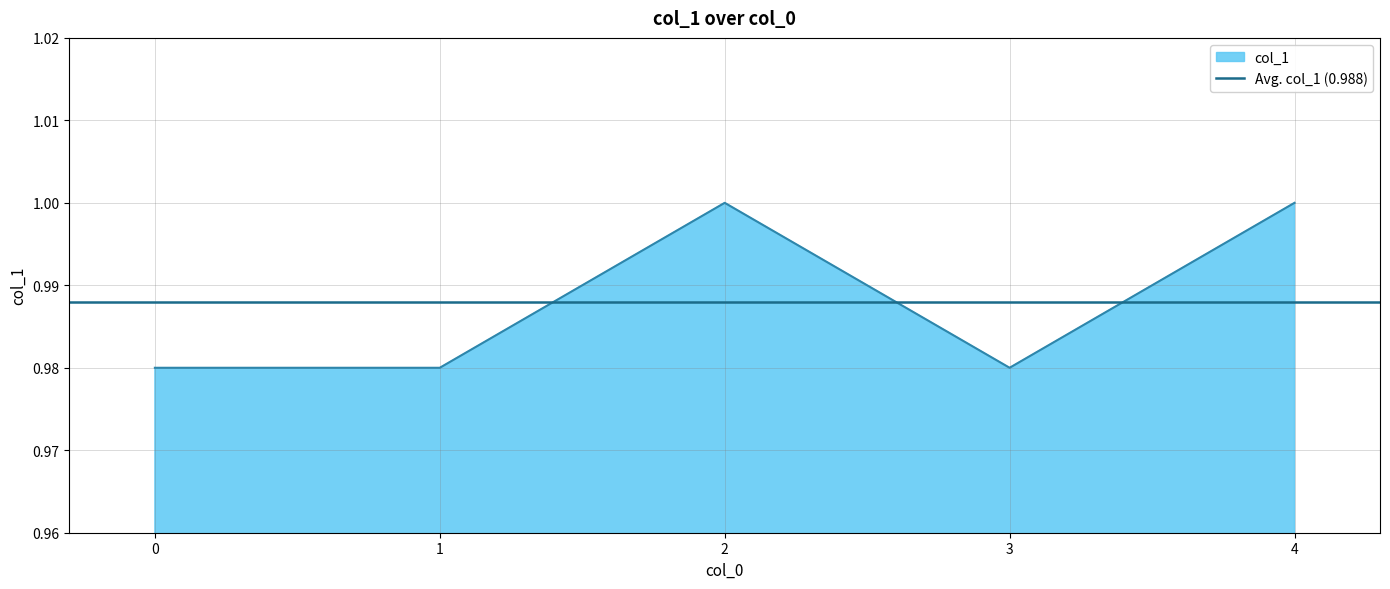

What is the maximum value shown in the chart?

1.0